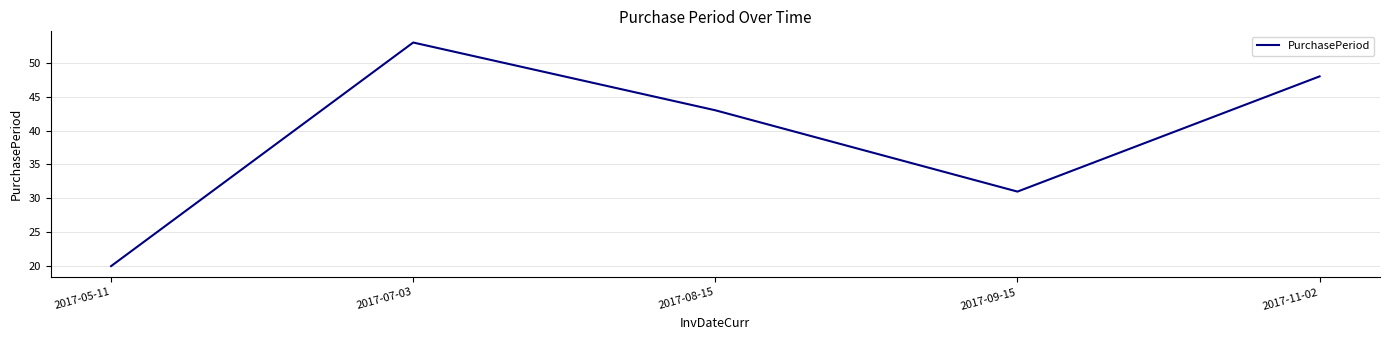

What position from the left is 2017-09-15?

4